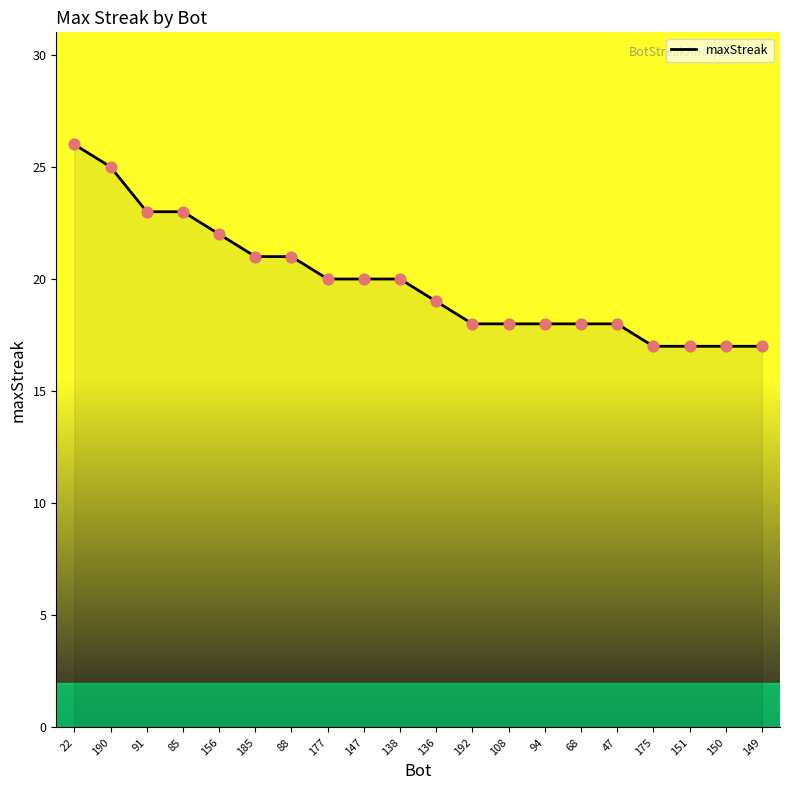

Approximately how many times larger is the value at 192 compared to 138?

0.9